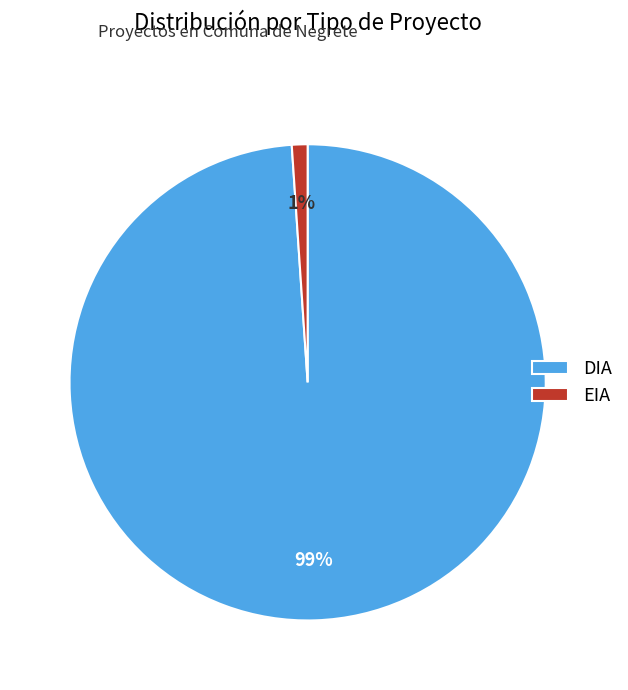

Which category has the biggest portion of the pie?

DIA